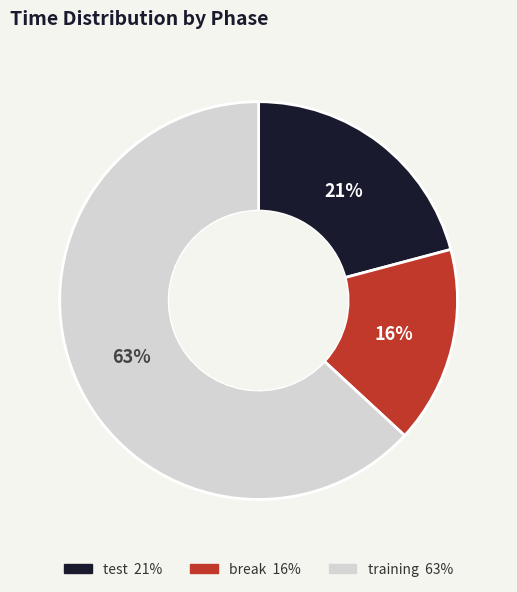

What is the ratio of the value at test to the value at training?

0.3